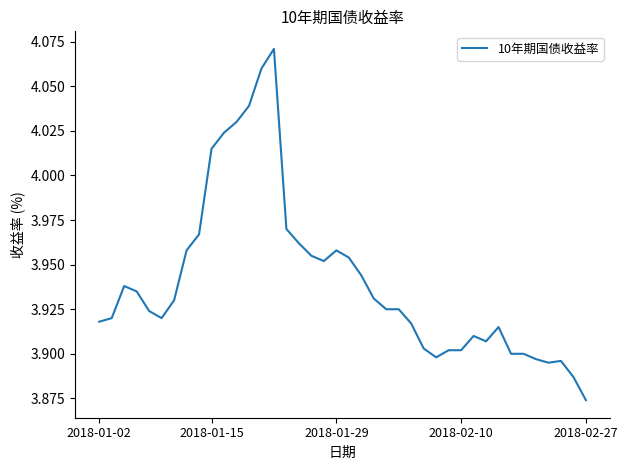

How many categories are shown in the chart?

40